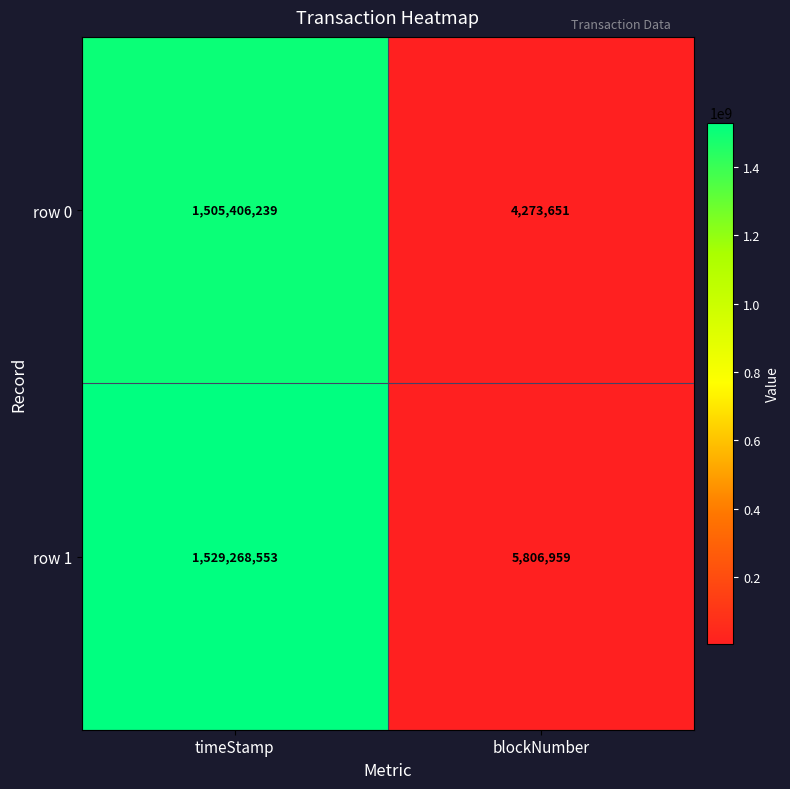

Which label corresponds to the smallest value in the chart?

blockNumber